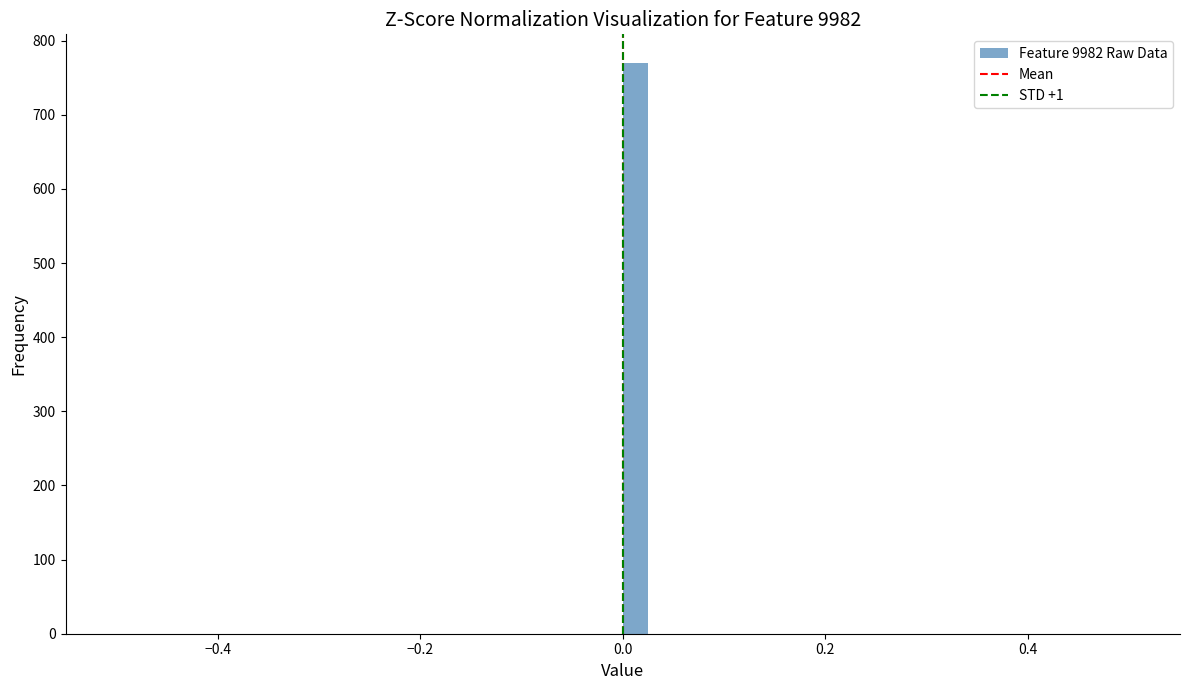

Read against the x-axis, roughly where is the centre of the tallest bar?

0.02